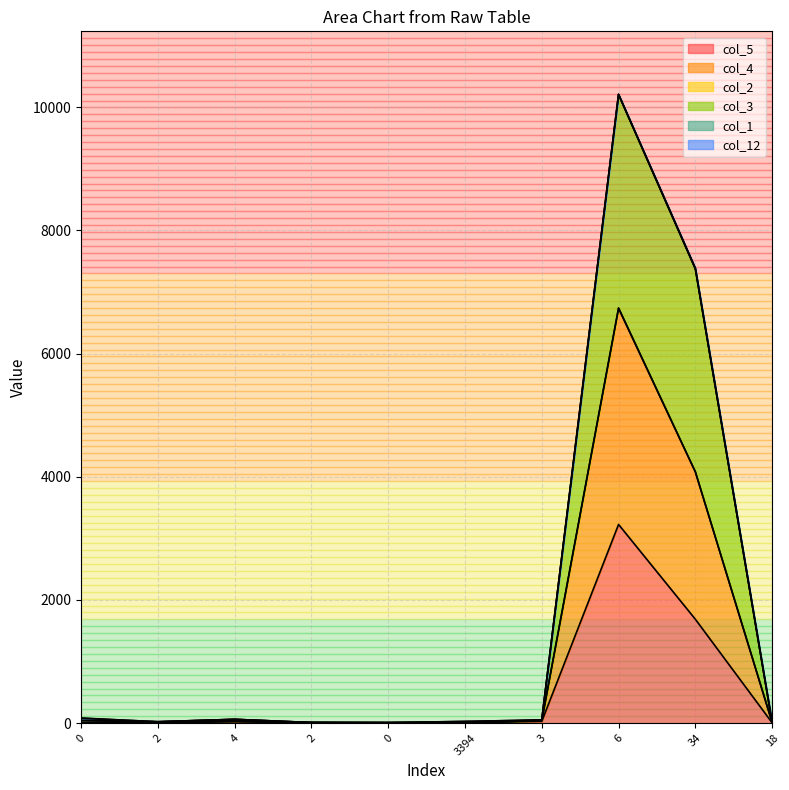

Which series has the largest total across all categories?

col_3